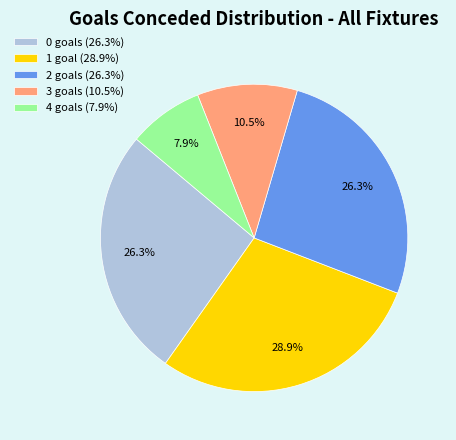

Do 4 goals (7.9%) and 1 goal (28.9%) together represent more than half of the pie?

No